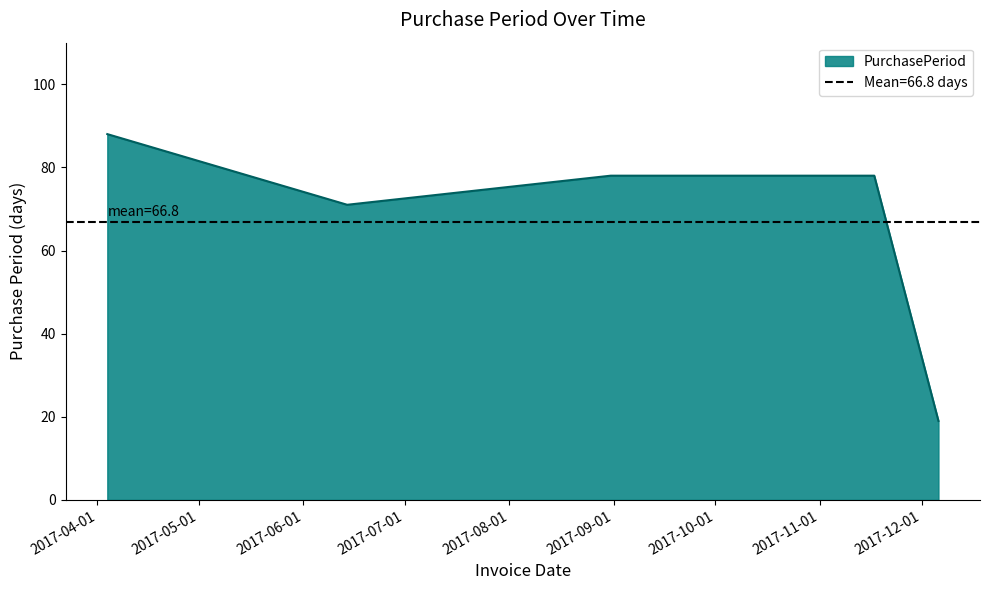

Between 2017-11-17 and 2017-06-14, which is larger?

2017-11-17